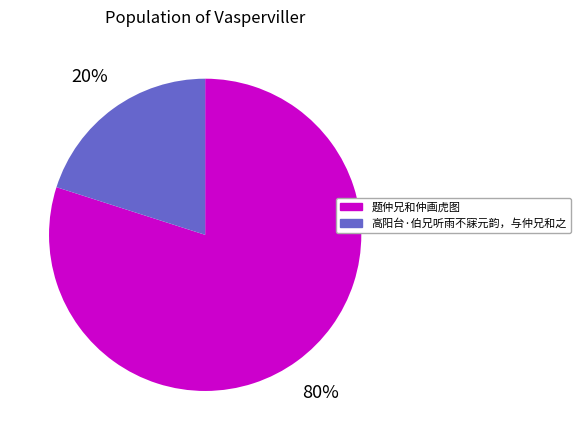

Rank the categories by value from lowest to highest.

高阳台·伯兄听雨不寐元韵，与仲兄和之, 题仲兄和仲画虎图